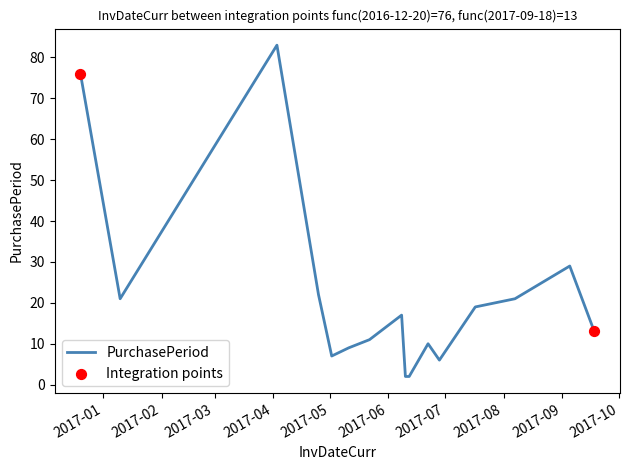

What is the maximum value shown in the chart?

83